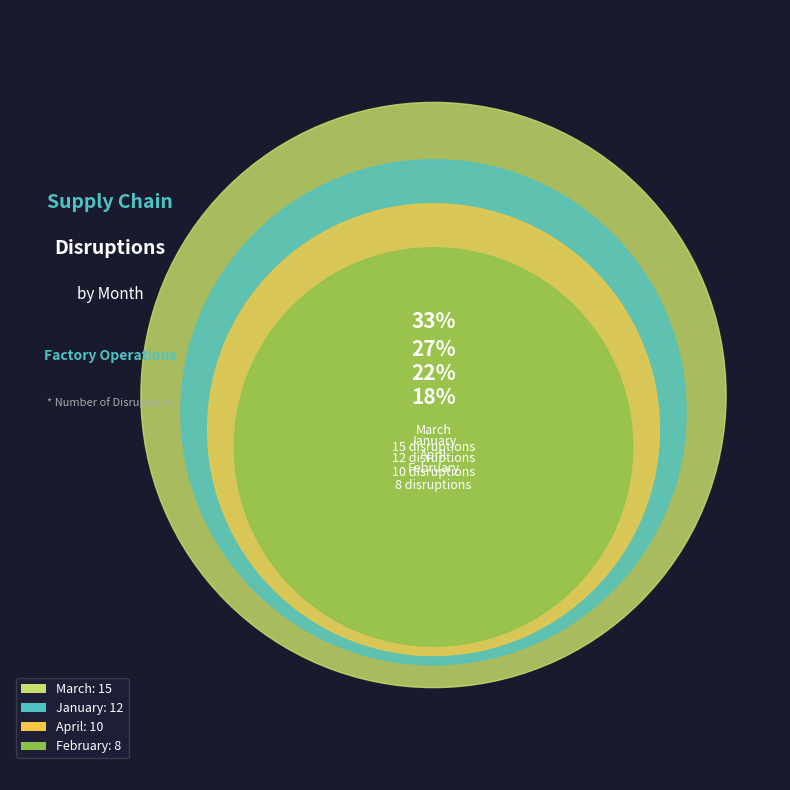

True or false: April accounts for 22% of the total.

True